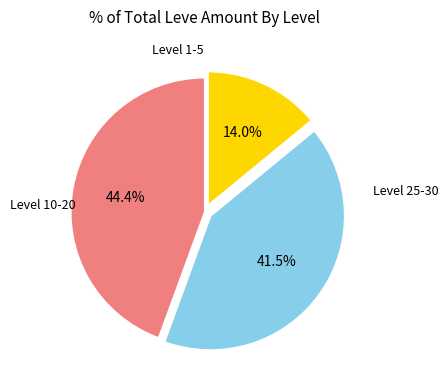

Is there a majority slice in this chart?

No